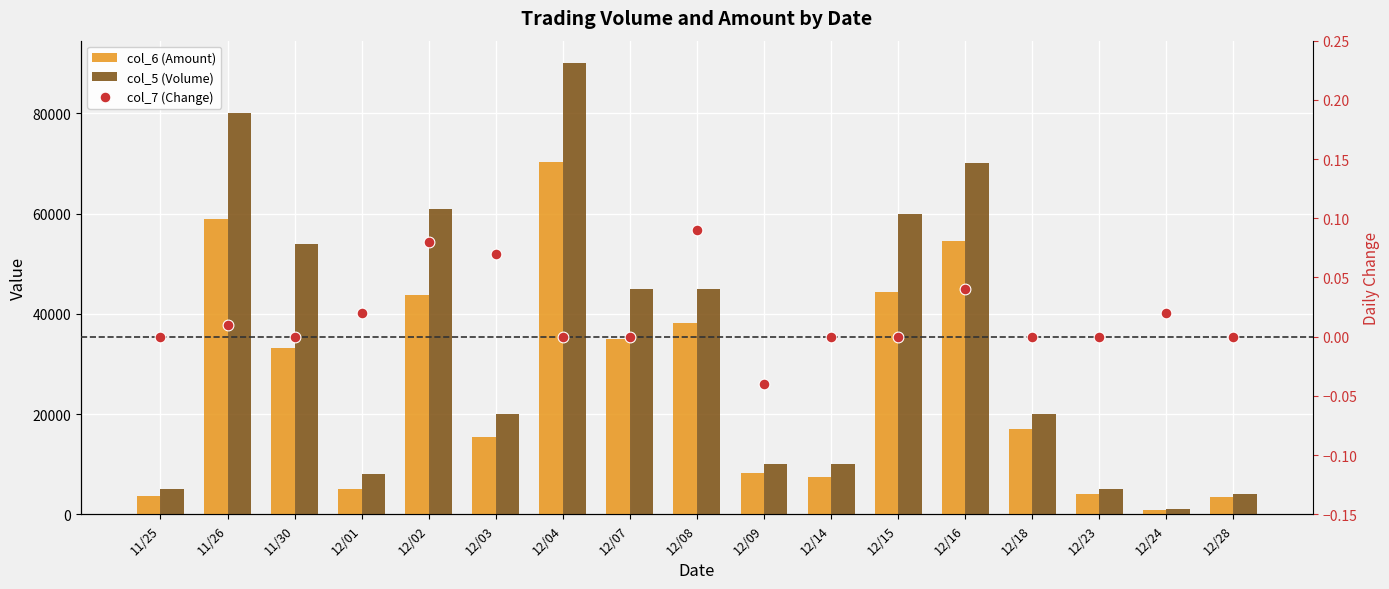

Which series has the largest Y range (max minus min)?

col_5 (Volume)